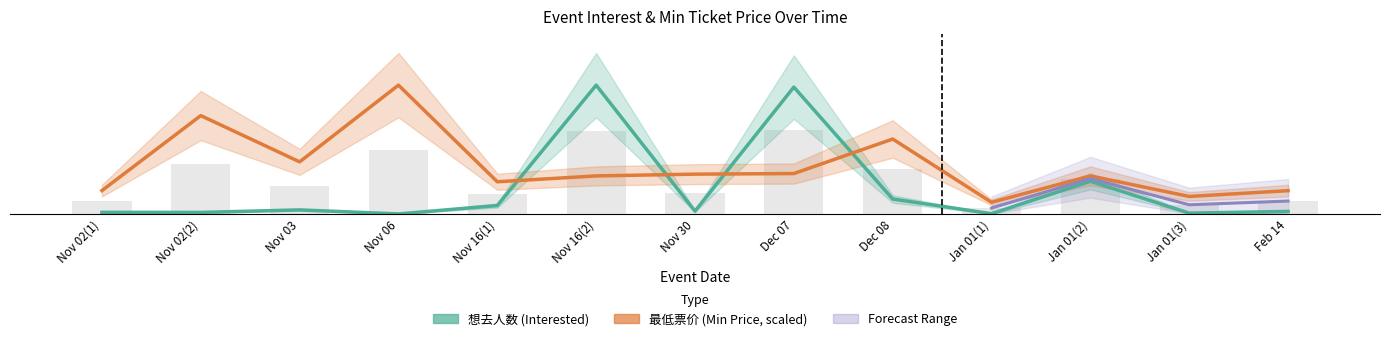

Which series has the largest range (max minus min)?

想去人数 (Interested)